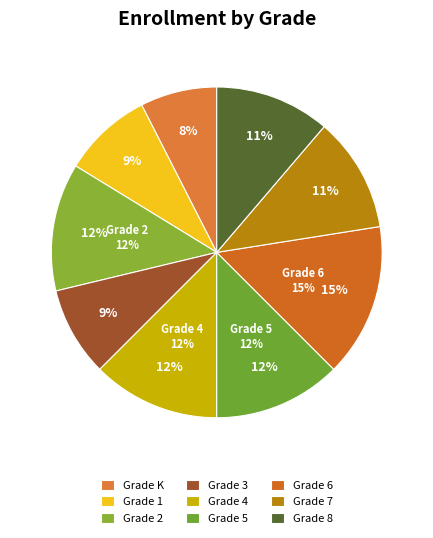

Is there any slice that represents more than half of the pie?

No